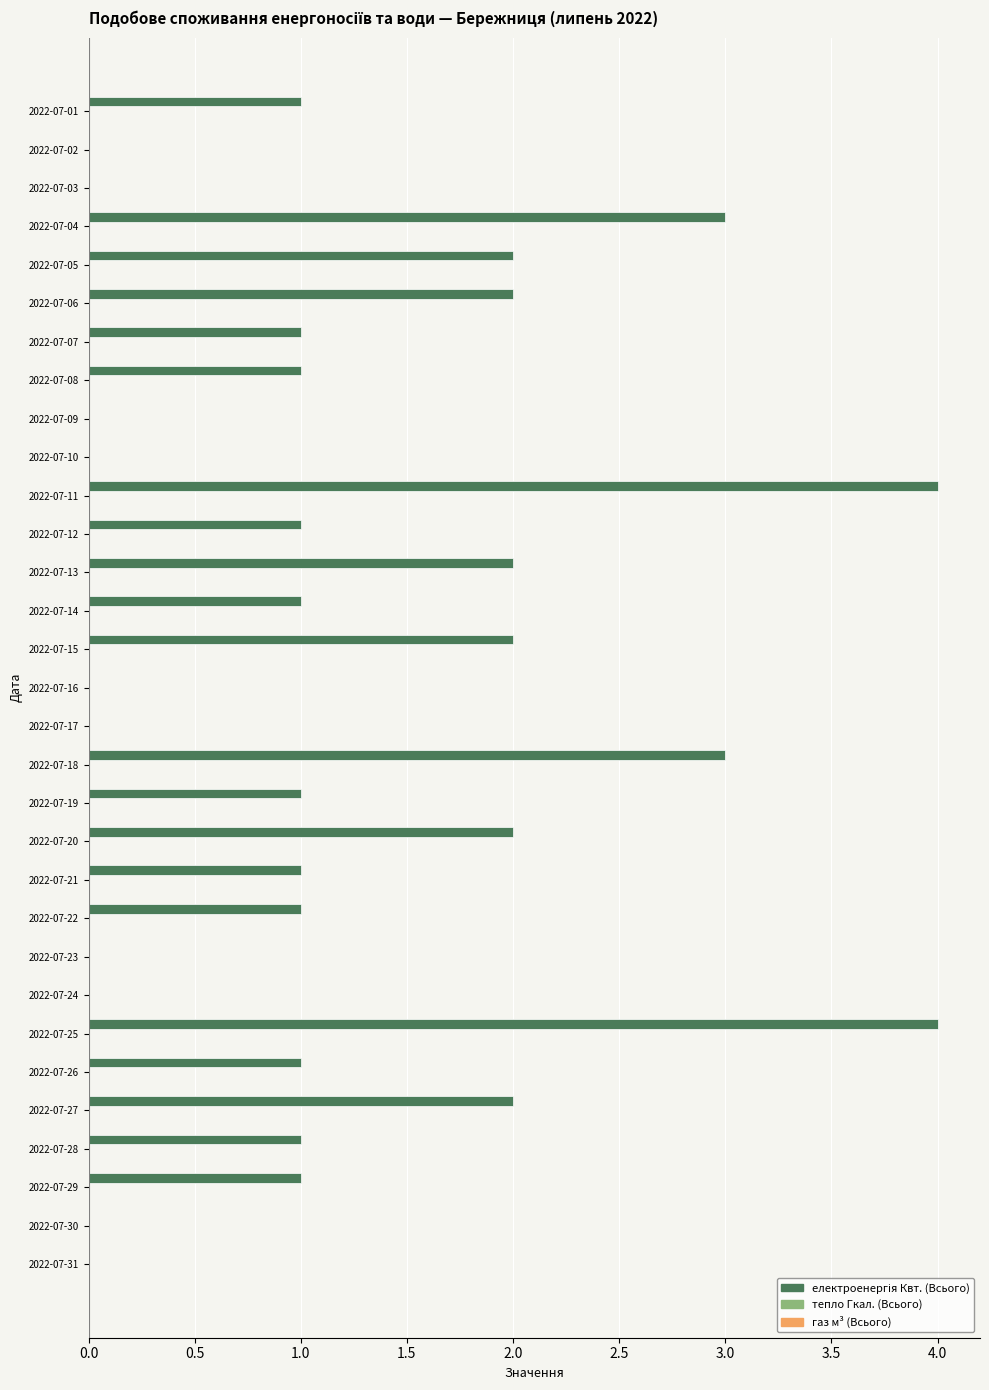

What is the maximum value shown in the chart?

4